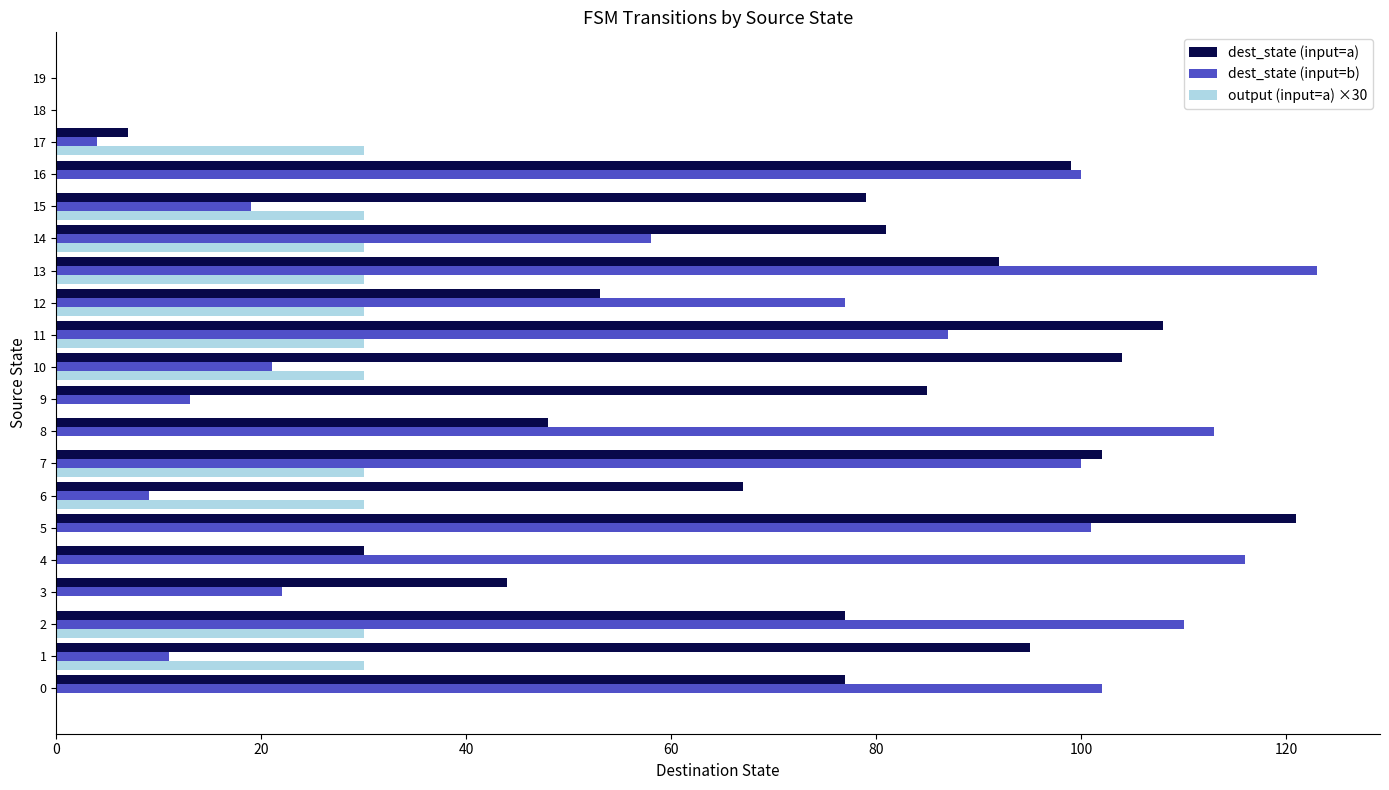

Which series has the largest total across all categories?

dest_state (input=a)